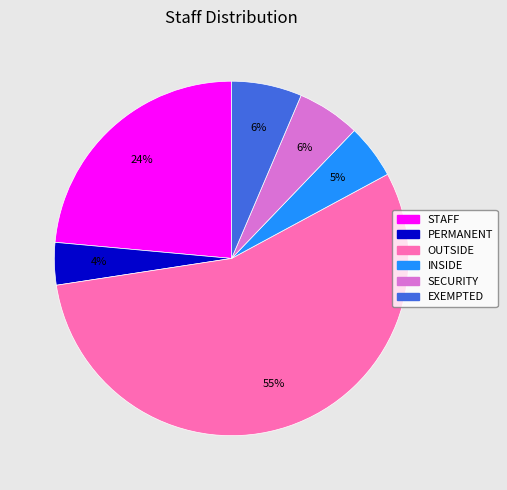

To the nearest percent, what is the difference between the INSIDE and EXEMPTED slice percentages?

1%